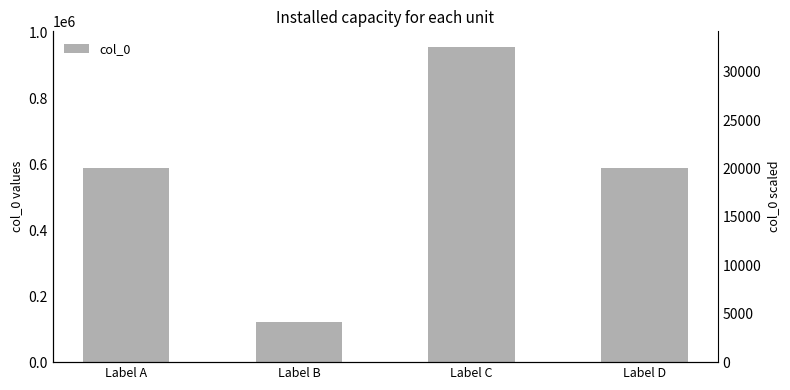

How many bars are there in total?

4